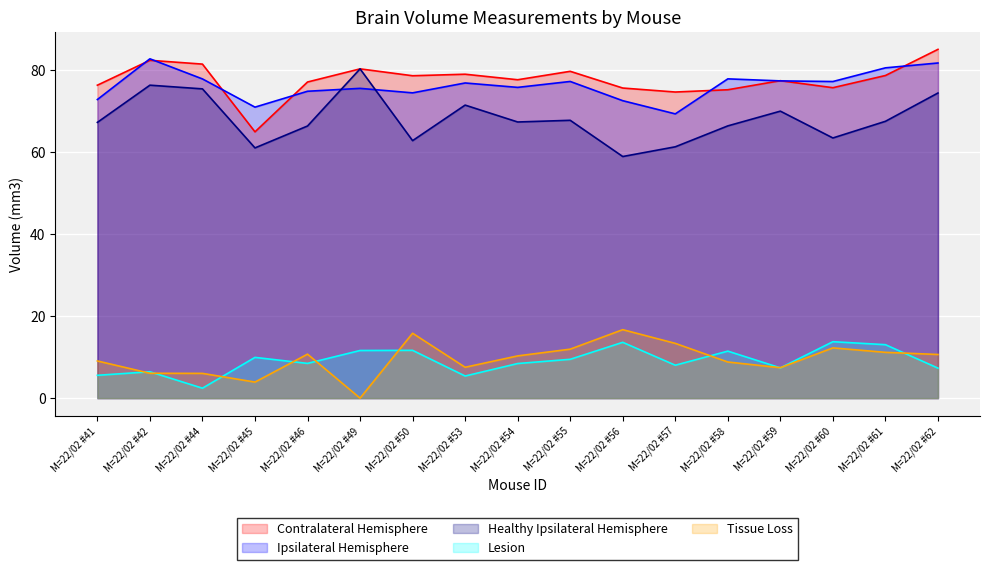

The Ipsilateral Hemisphere series shows 113.3 at M=22/02 #58. True or false?

False